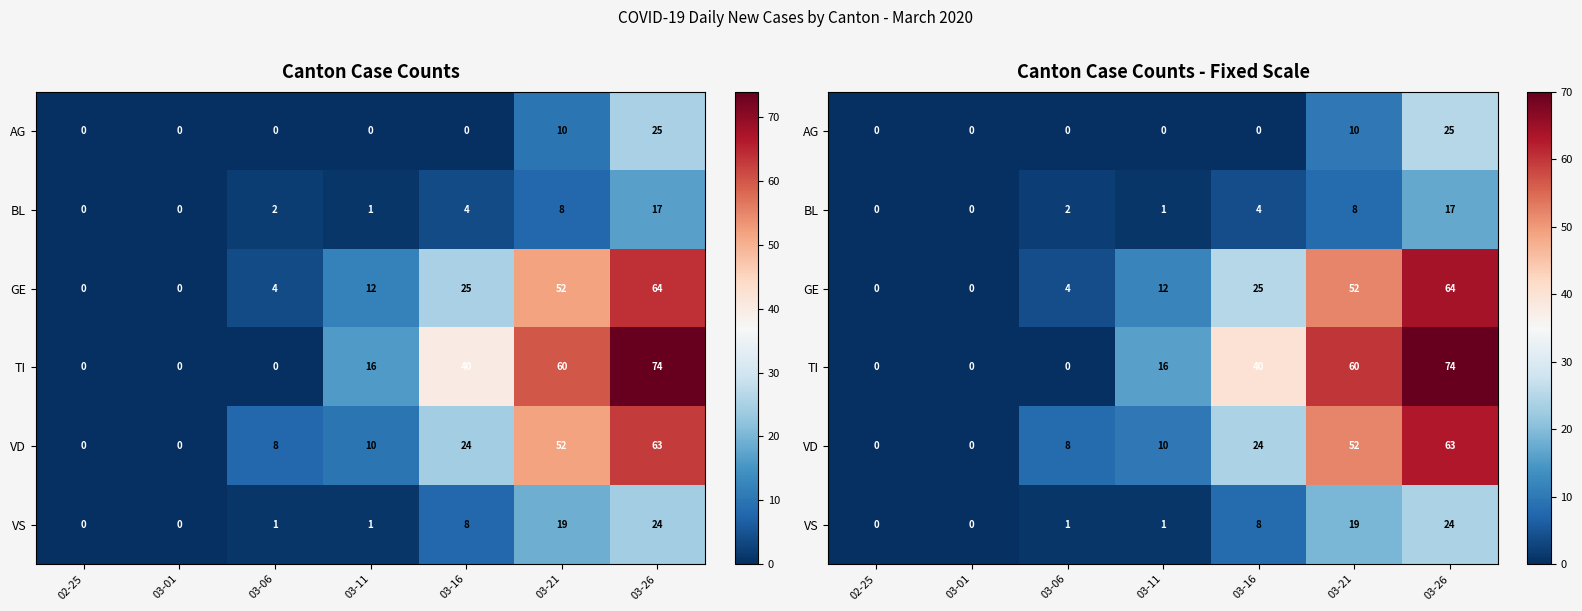

What value does the BL series have at 03-21, to the nearest 5?

10